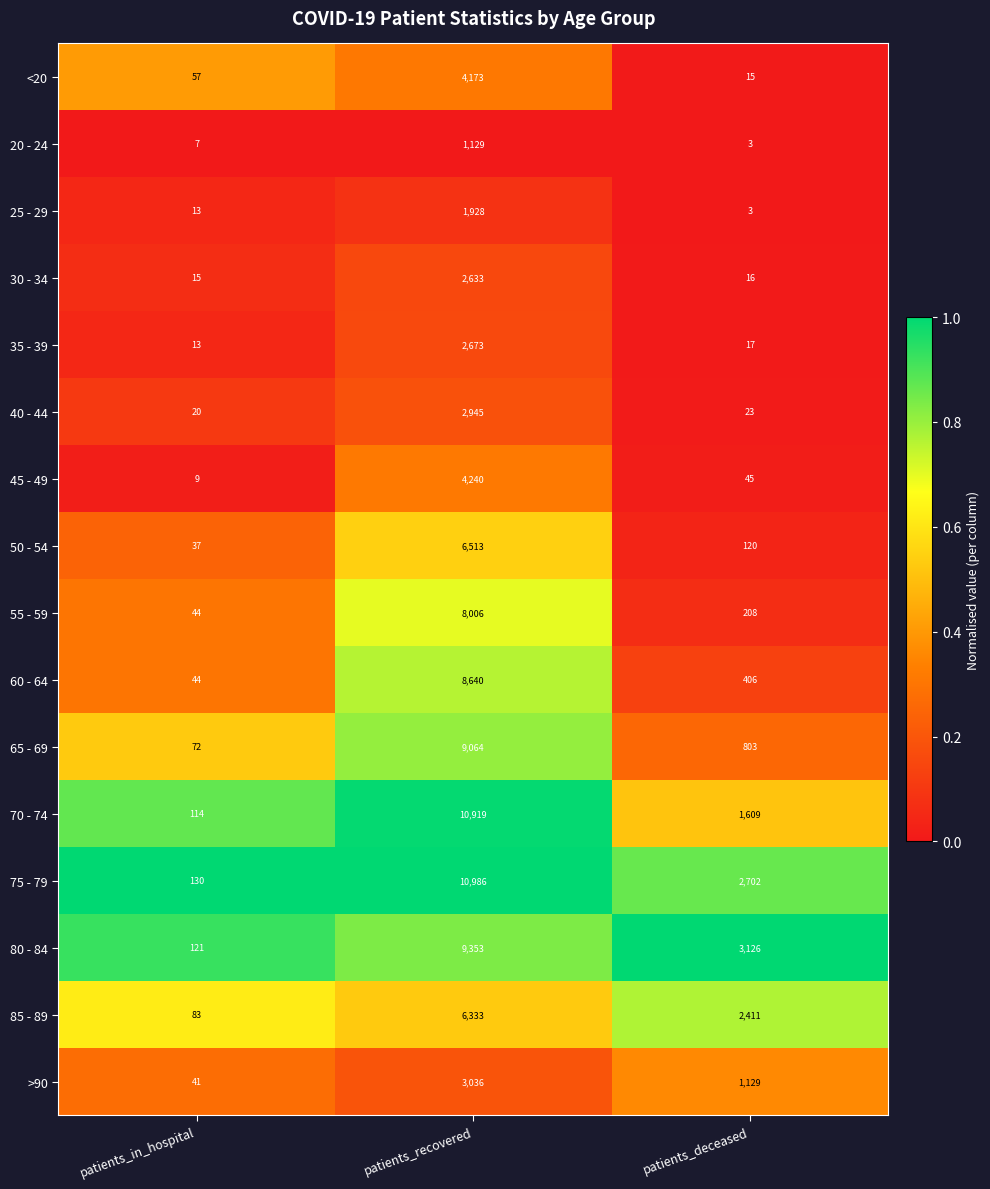

Which series changed the most between patients_in_hospital and patients_deceased?

80 - 84